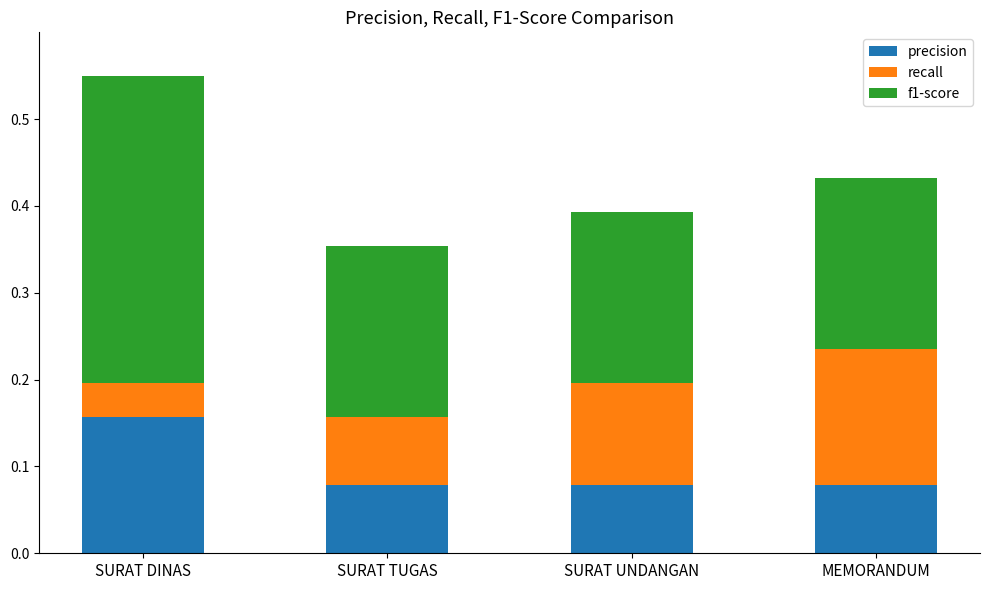

Does the chart contain stacked bars?

Yes